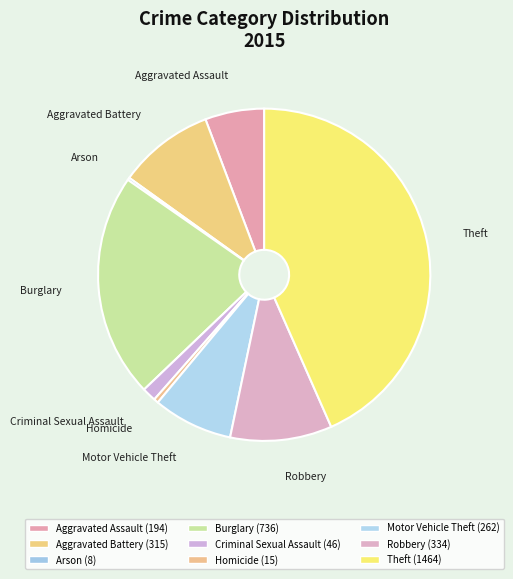

True or false: Aggravated Assault accounts for 6% of the total.

True